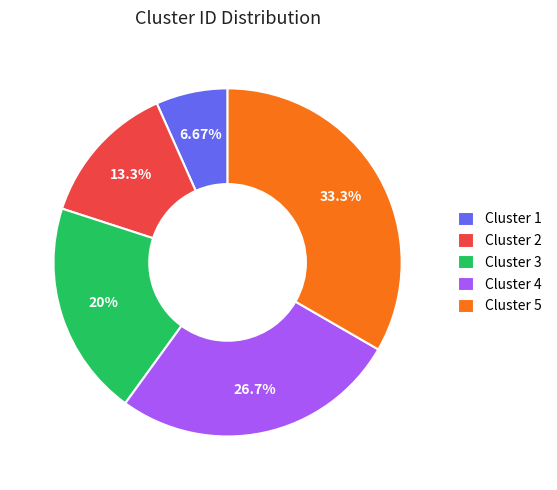

Which slice is the largest?

Cluster 5